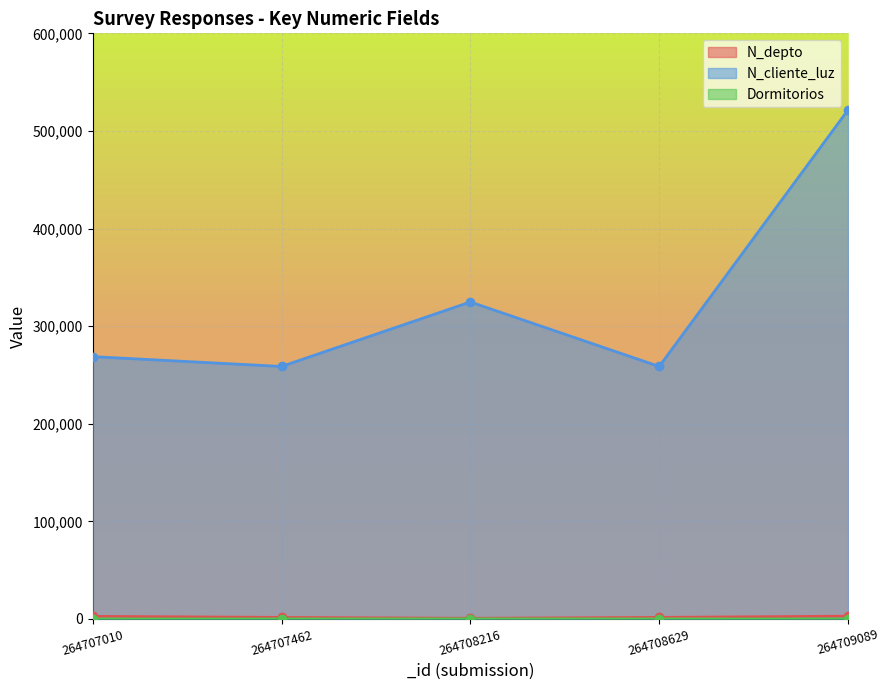

Between 264709089 and 264707462, which is larger?

264709089